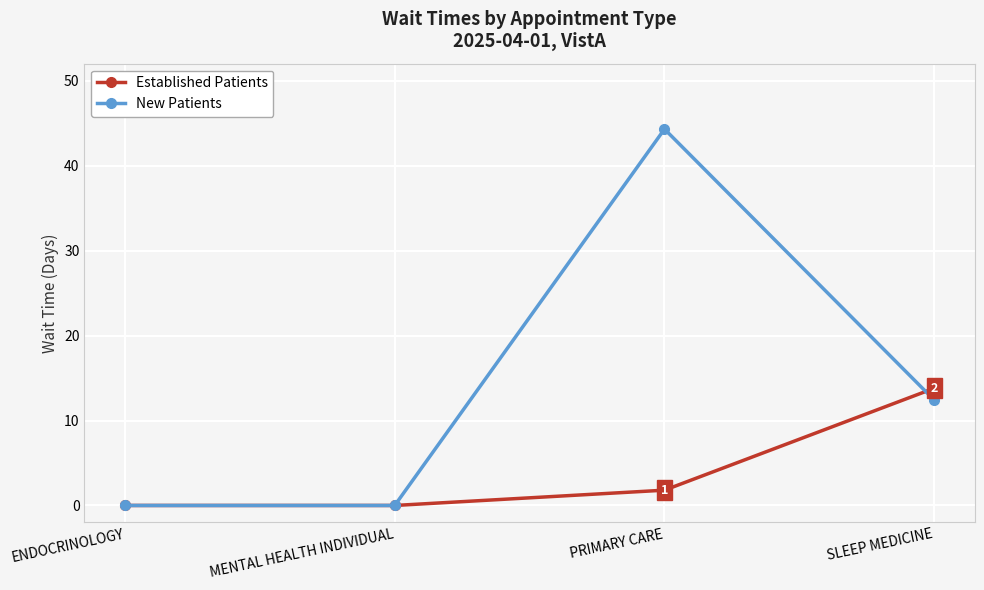

What is the value of the Established Patients point at the 3rd from the left?

1.8